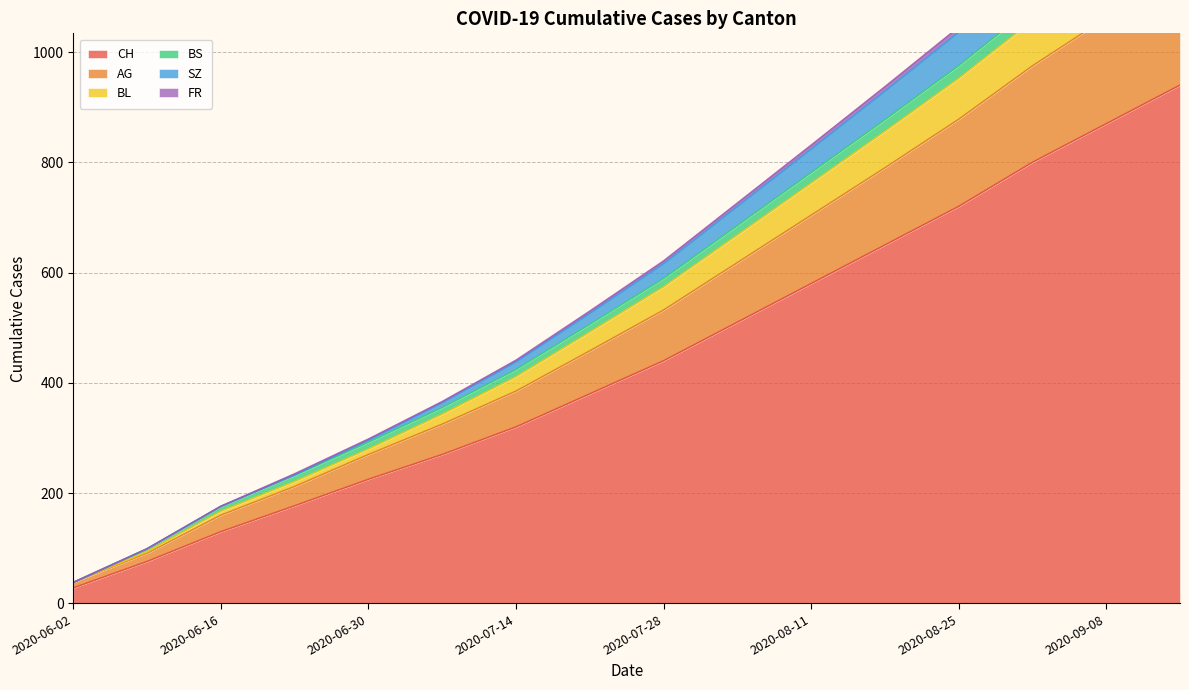

The CH series shows 225 at 2020-06-30. True or false?

True